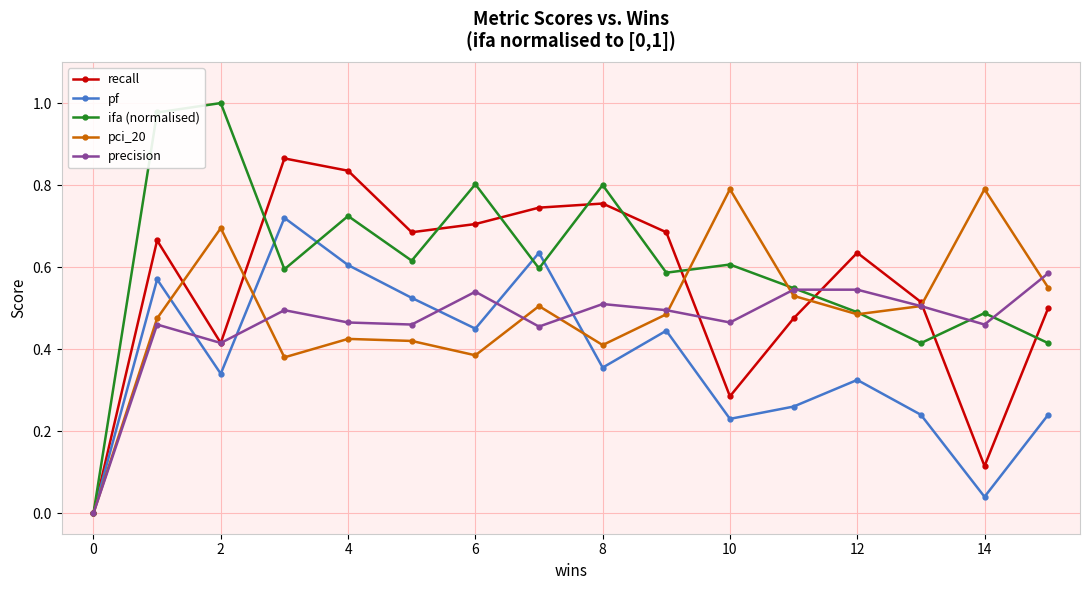

Is this an area chart (filled region under the line)?

No